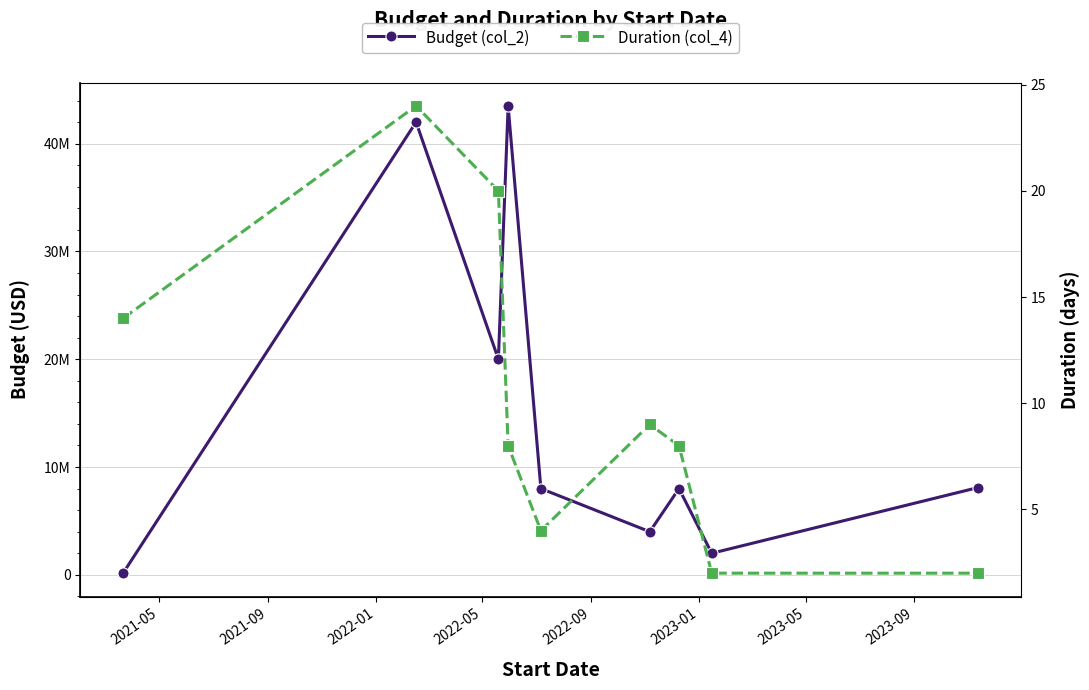

List the series in order of their peak value, highest first.

Budget (col_2), Duration (col_4)